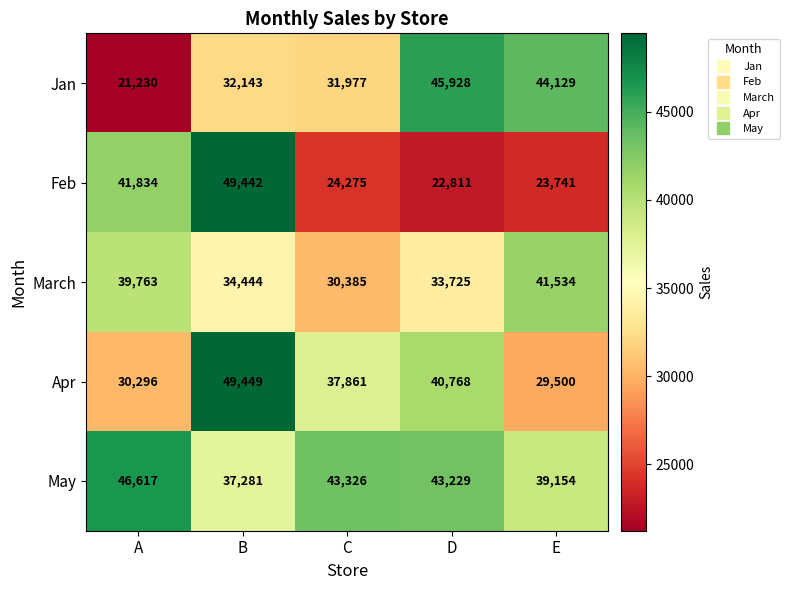

At which category is the sum across all series the highest?

B